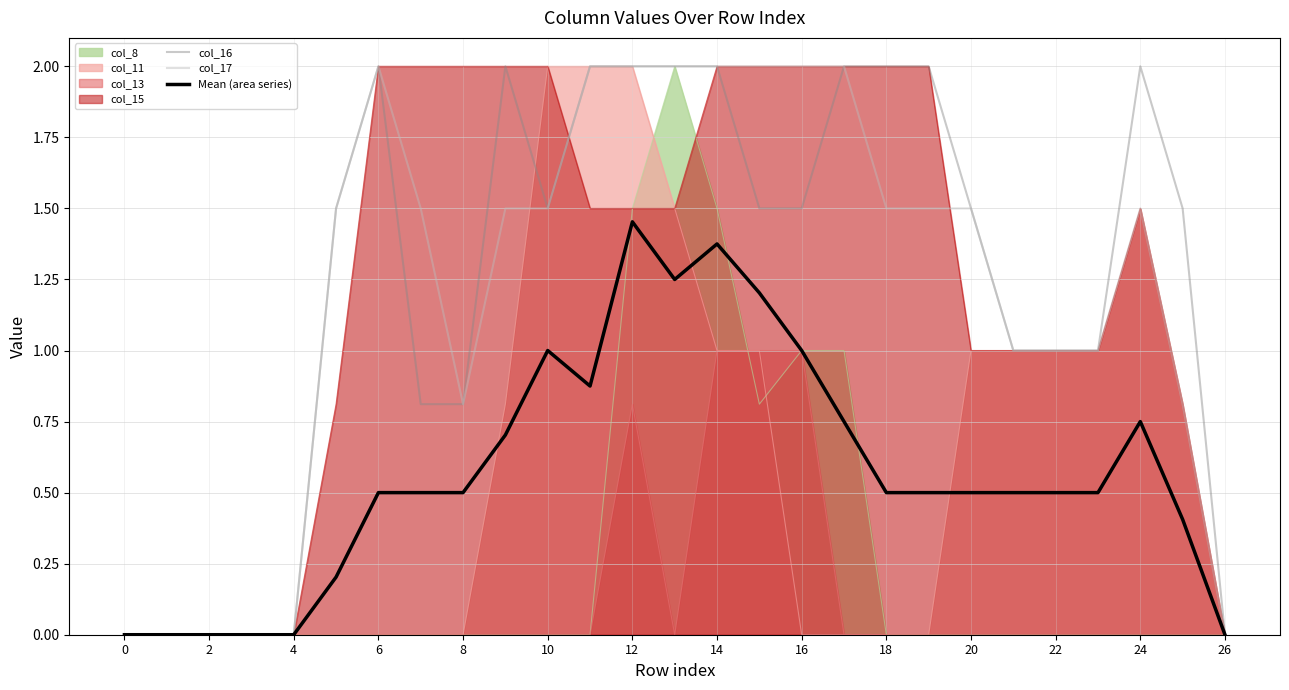

At which category is the sum across all series the highest?

12